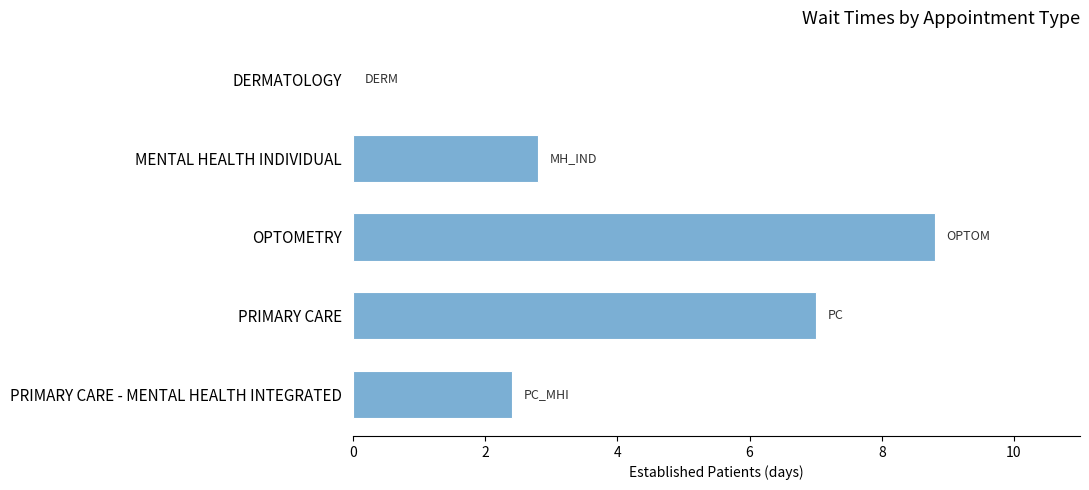

Count the number of values greater than 2.

4